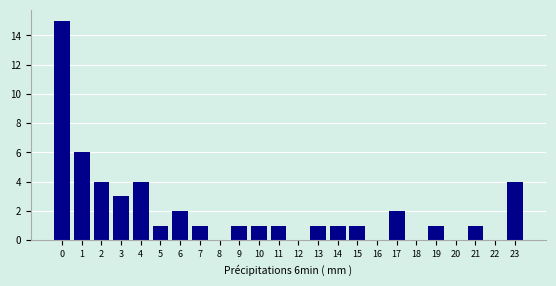

Reading right to left, what are all the values shown in this chart?

23=4	22=0	21=1	20=0	19=1	18=0	17=2	16=0	15=1	14=1	13=1	12=0	11=1	10=1	9=1	8=0	7=1	6=2	5=1	4=4	3=3	2=4	1=6	0=15